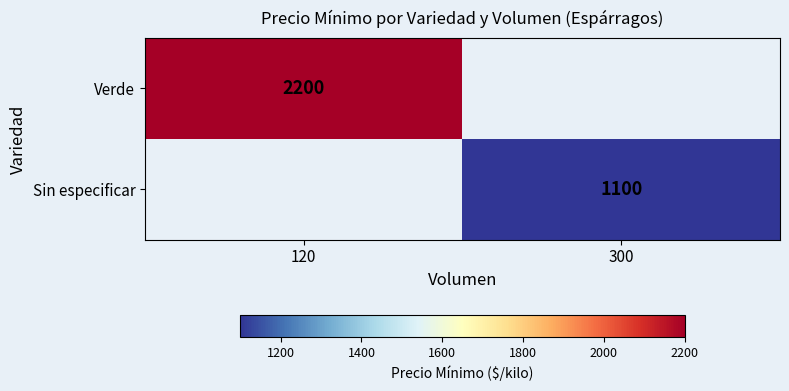

The Sin especificar series shows 476 at 300. True or false?

False